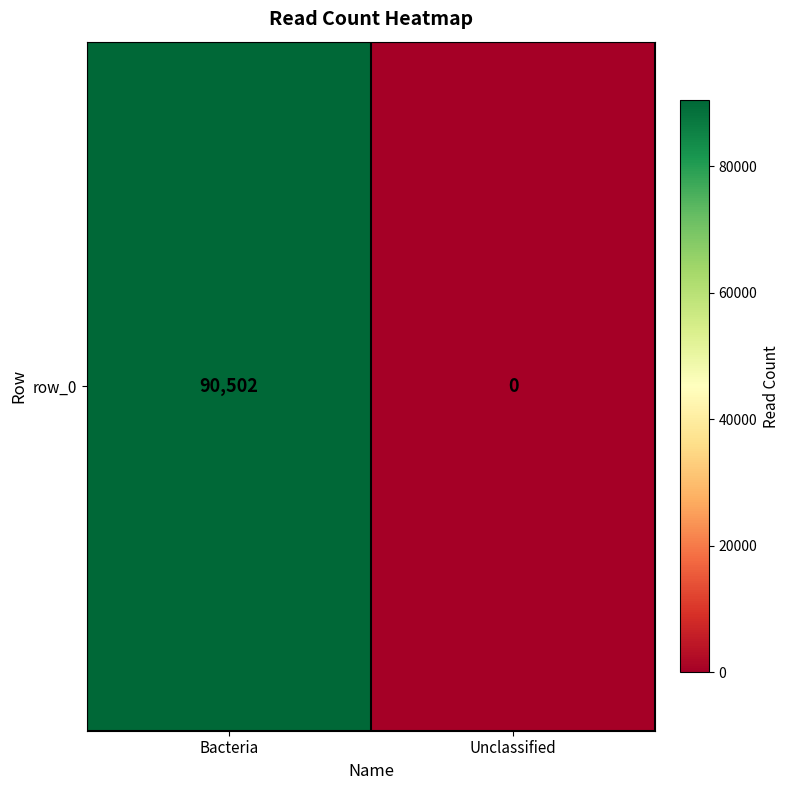

What is the difference between the maximum and minimum values?

90502